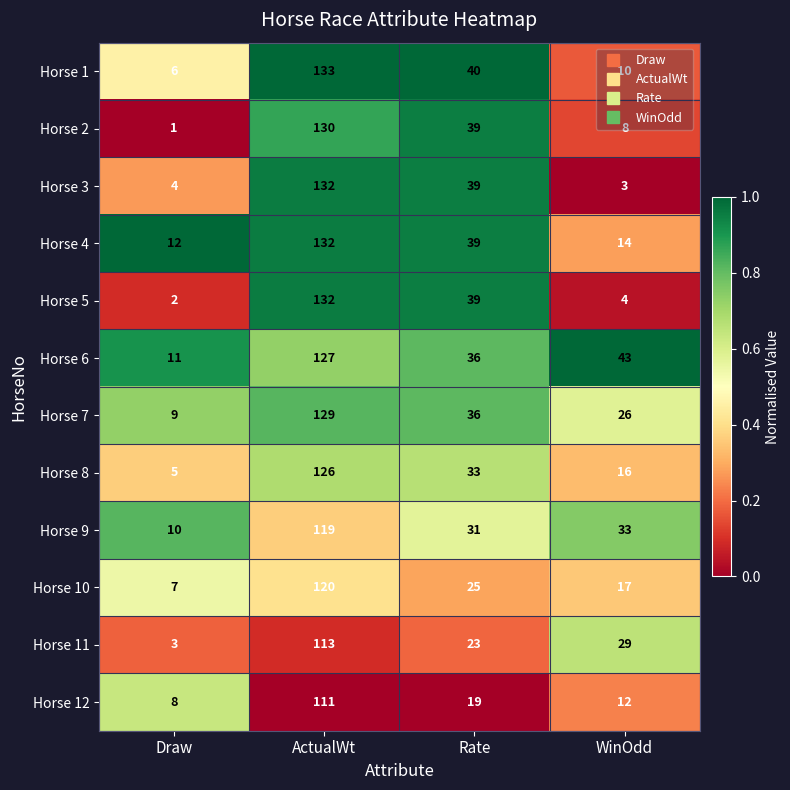

Which series changed the most between Draw and WinOdd?

Horse 6